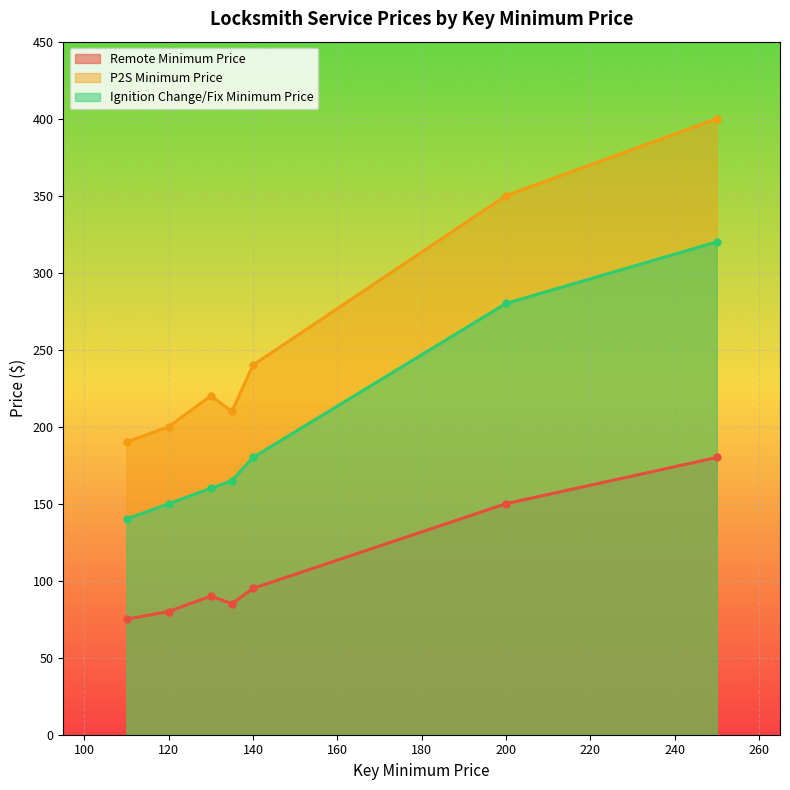

Reading right to left, list all the values displayed in this chart.

Remote Minimum Price: 180	150	95	85	90	80	75
P2S Minimum Price: 400	350	240	210	220	200	190
Ignition Change/Fix Minimum Price: 320	280	180	165	160	150	140